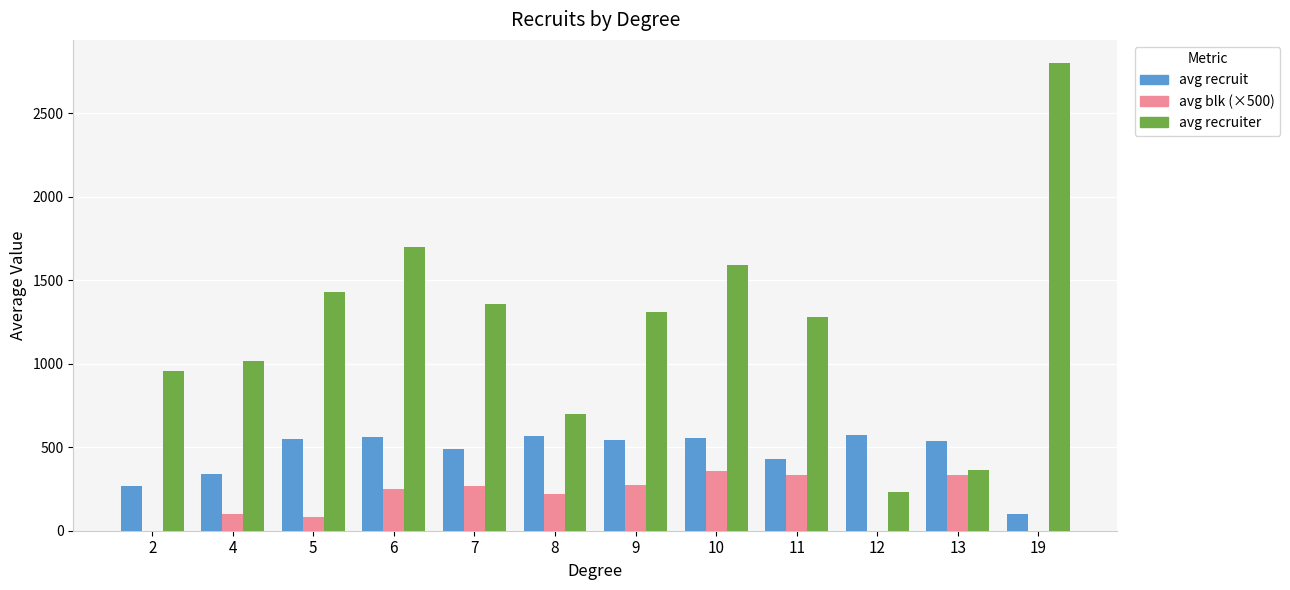

The value of avg recruiter at 19 is 2800.0. True or false?

True